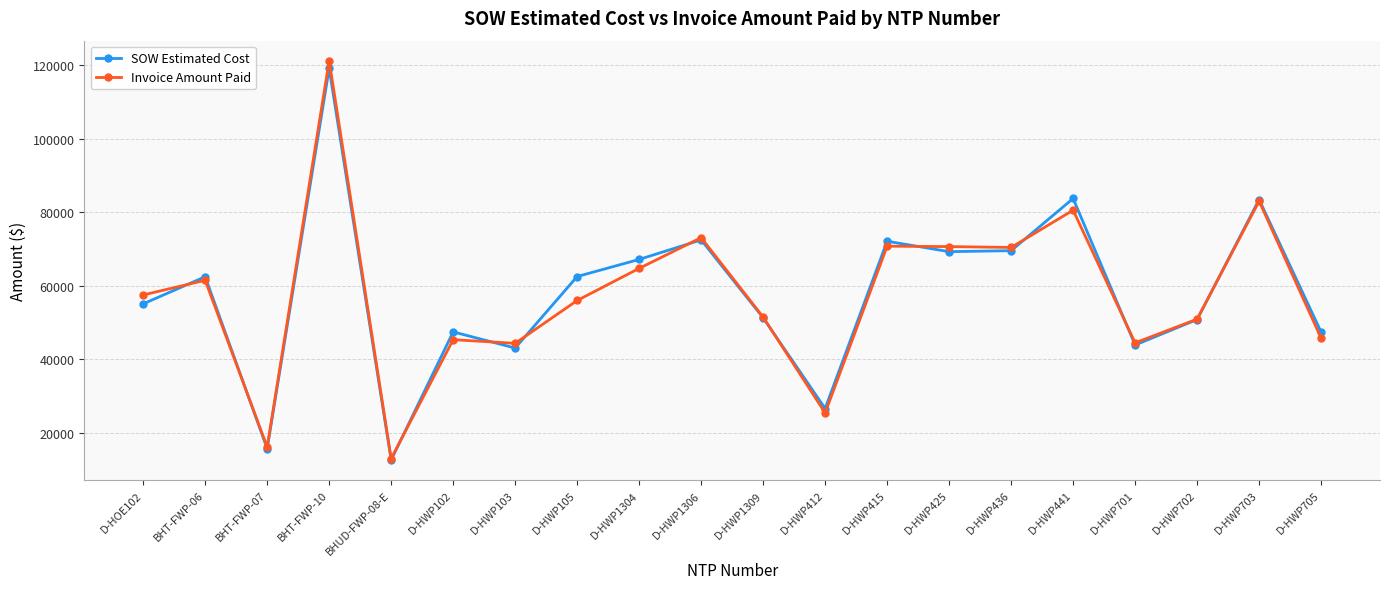

At which category is the sum across all series the highest?

BHT-FWP-10